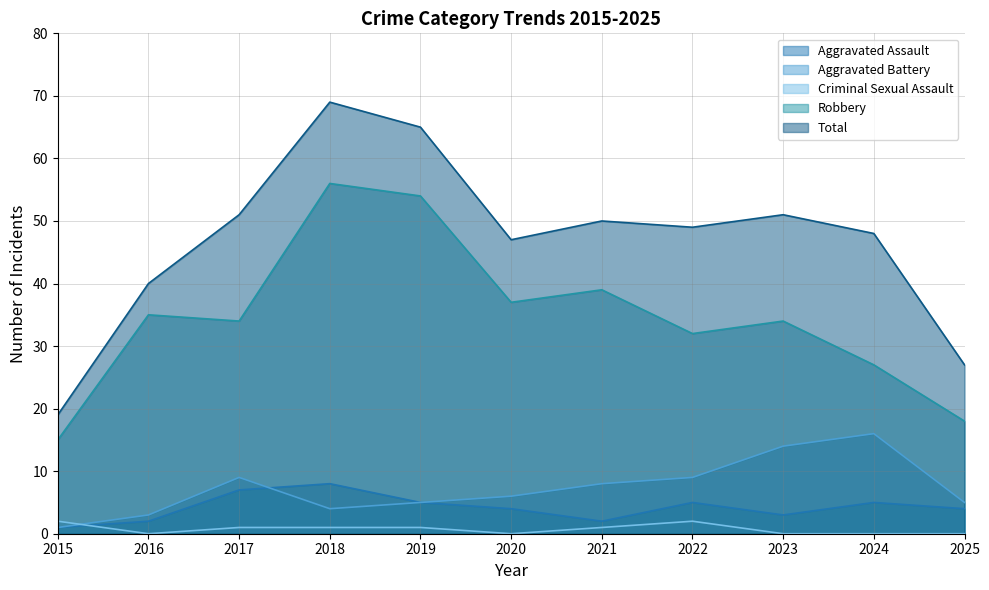

Does the chart display data point markers on the line(s)?

No